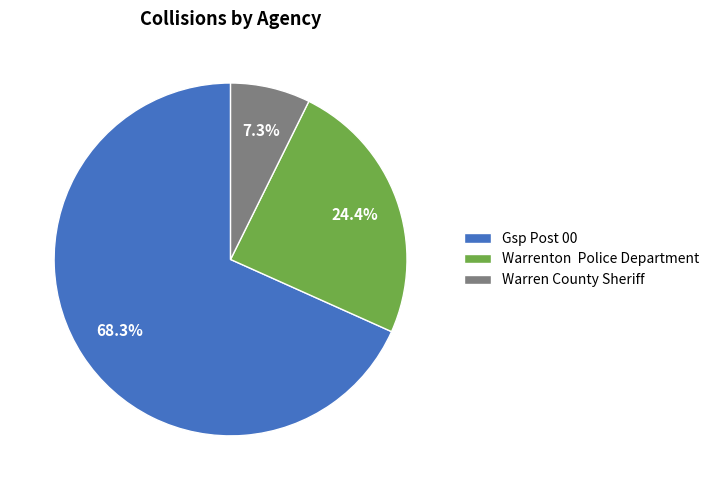

Approximately how many times larger is the value at Warren County Sheriff compared to Warrenton Police Department?

0.3